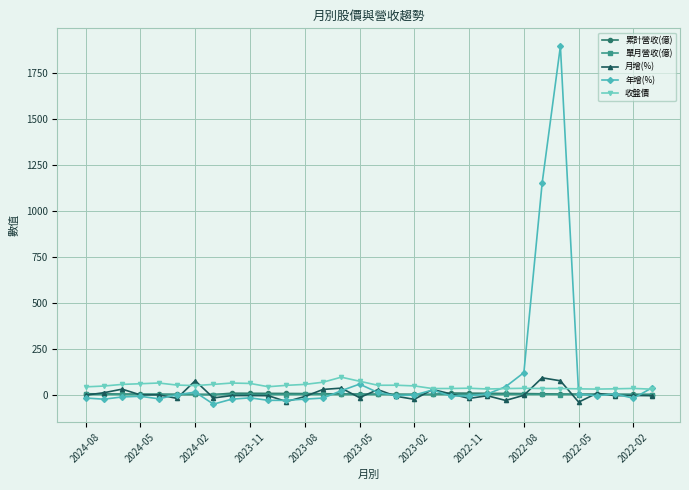

What is the maximum value for 累計營收(億)?

8.4